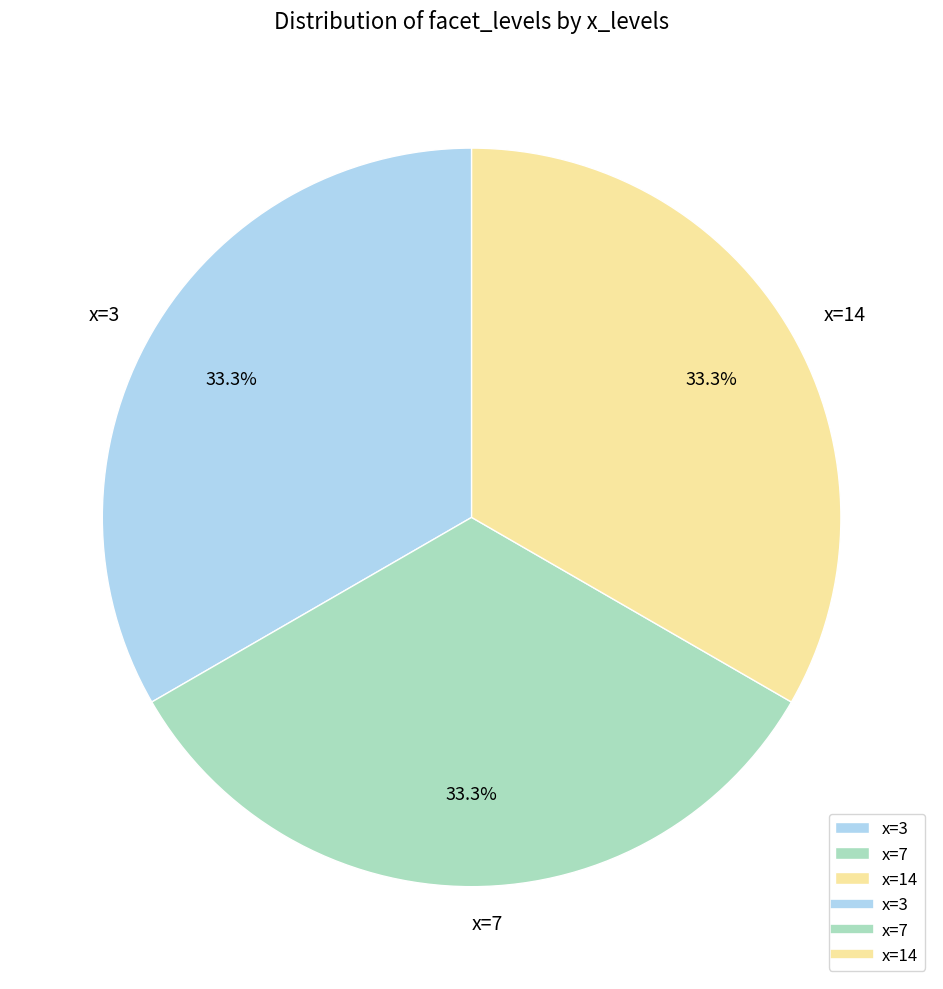

Count the number of slices in the pie.

3